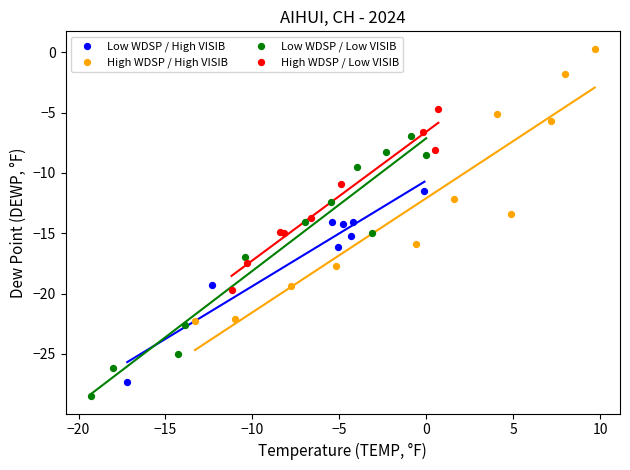

Which series contains the highest Y value?

High WDSP / High VISIB